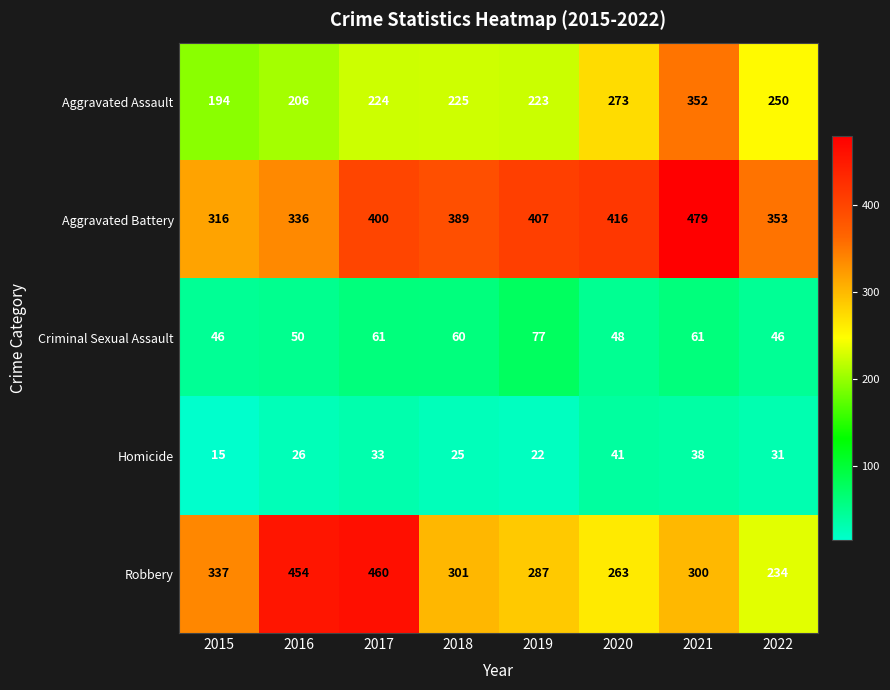

The value of Aggravated Assault at 2018 is 330. True or false?

False